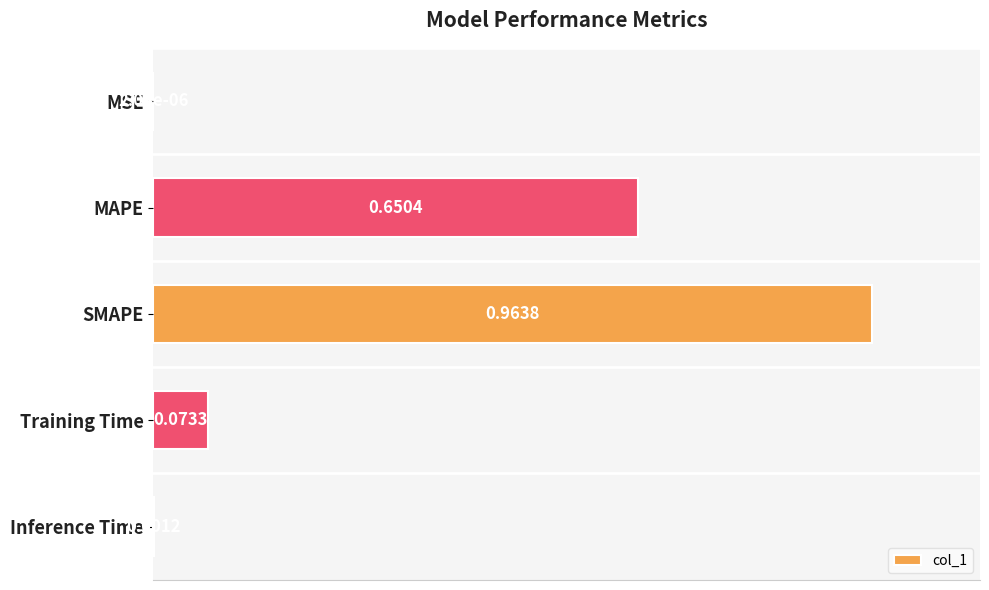

What is the sum of the values at Inference Time and SMAPE?

1.0